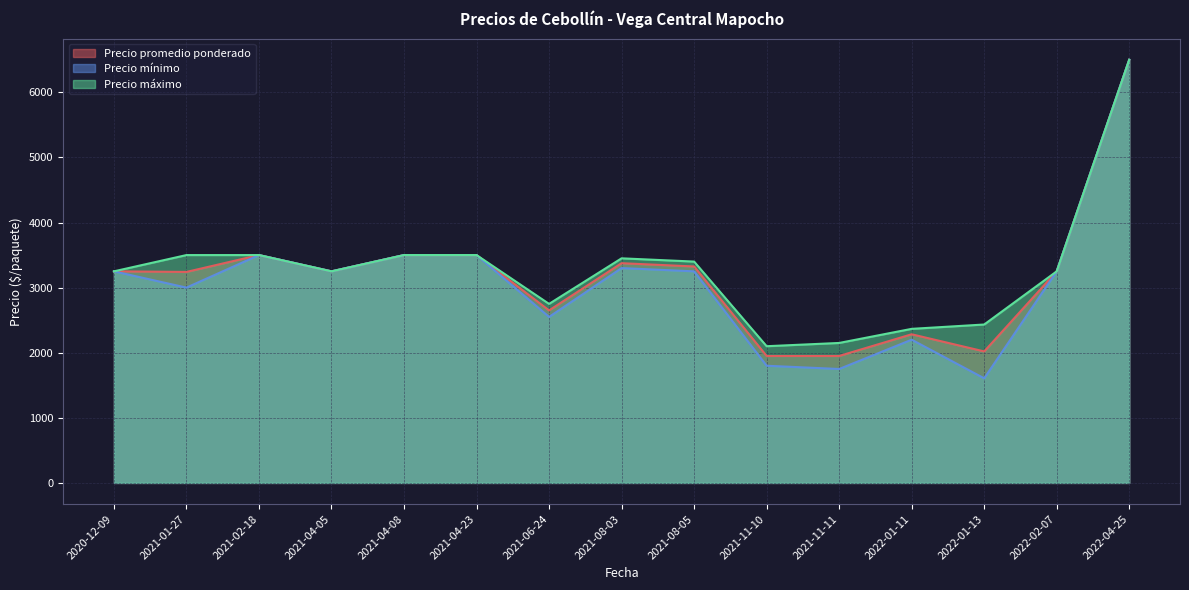

The value of Precio promedio ponderado at 2022-01-13 is 412.4. True or false?

False